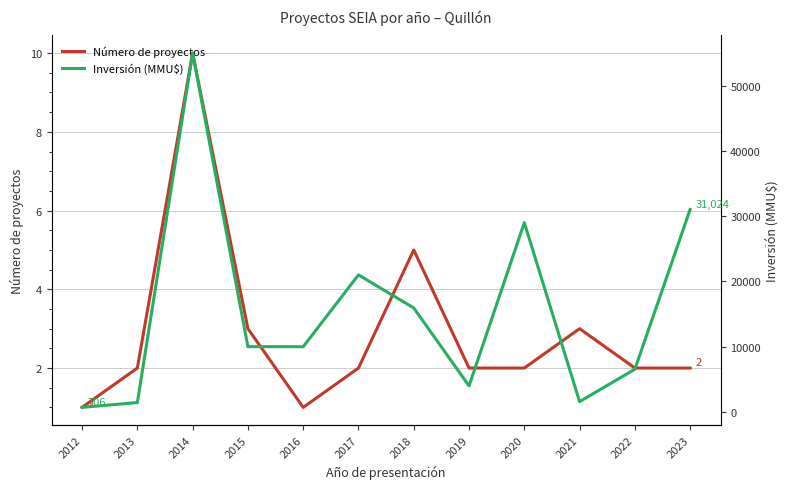

What is the difference between the maximum and minimum values in the Número de proyectos series?

9